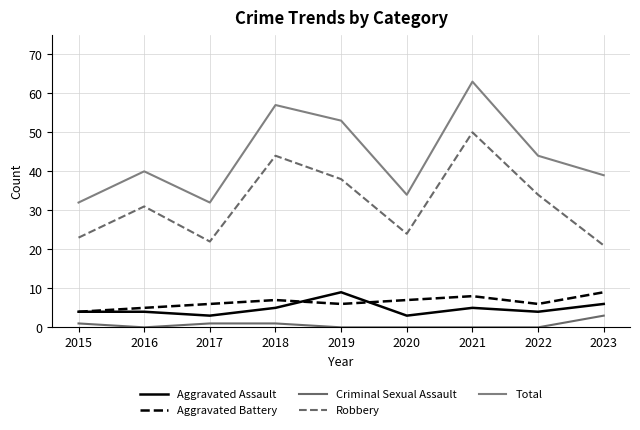

True or false: Aggravated Battery has more than 0 interior local peaks.

True